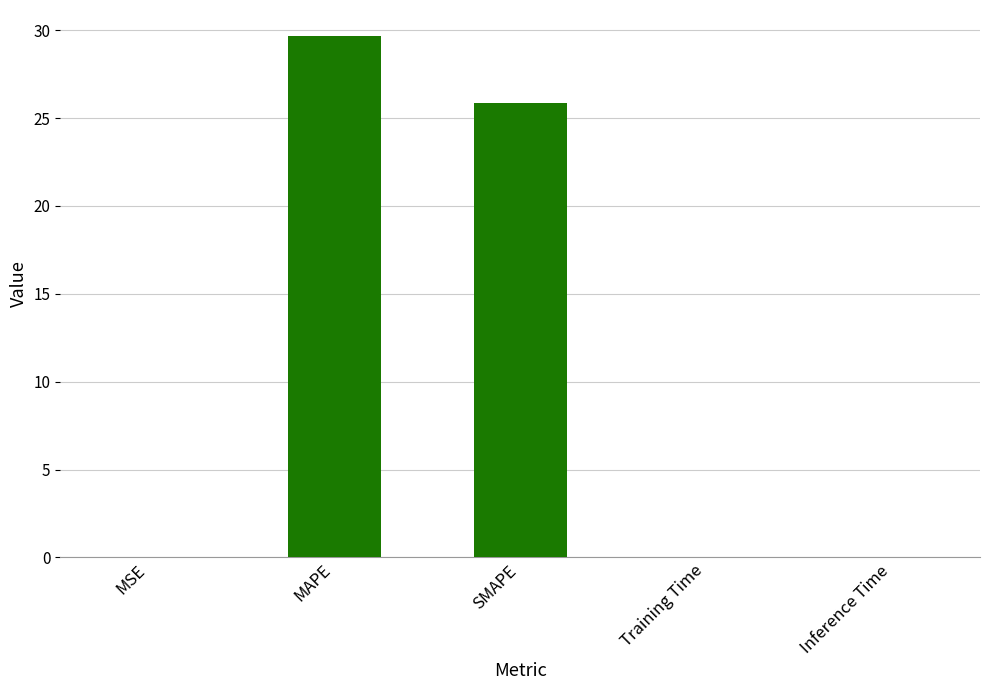

The chart shows a value of 29.7 at MAPE. True or false?

True